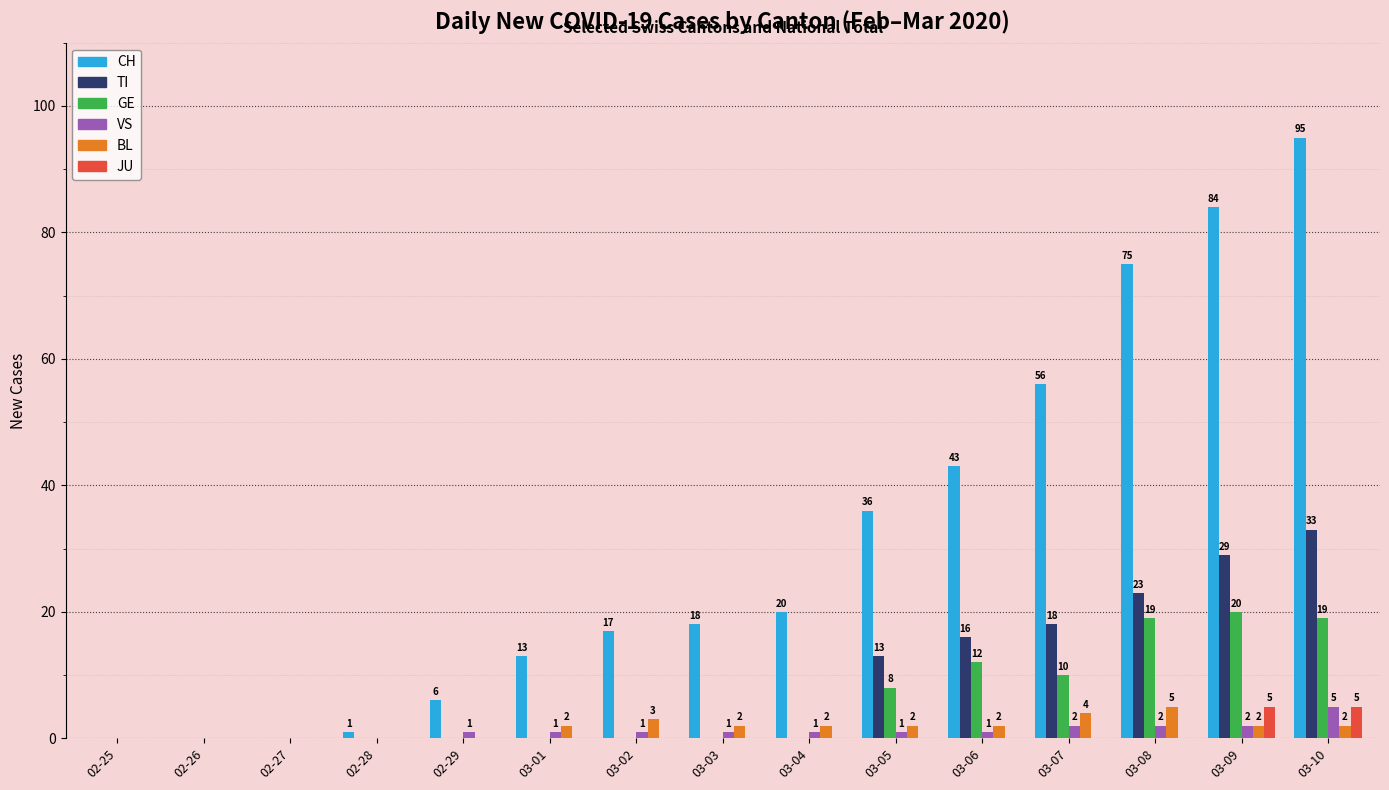

Which series has the largest total across all categories?

CH